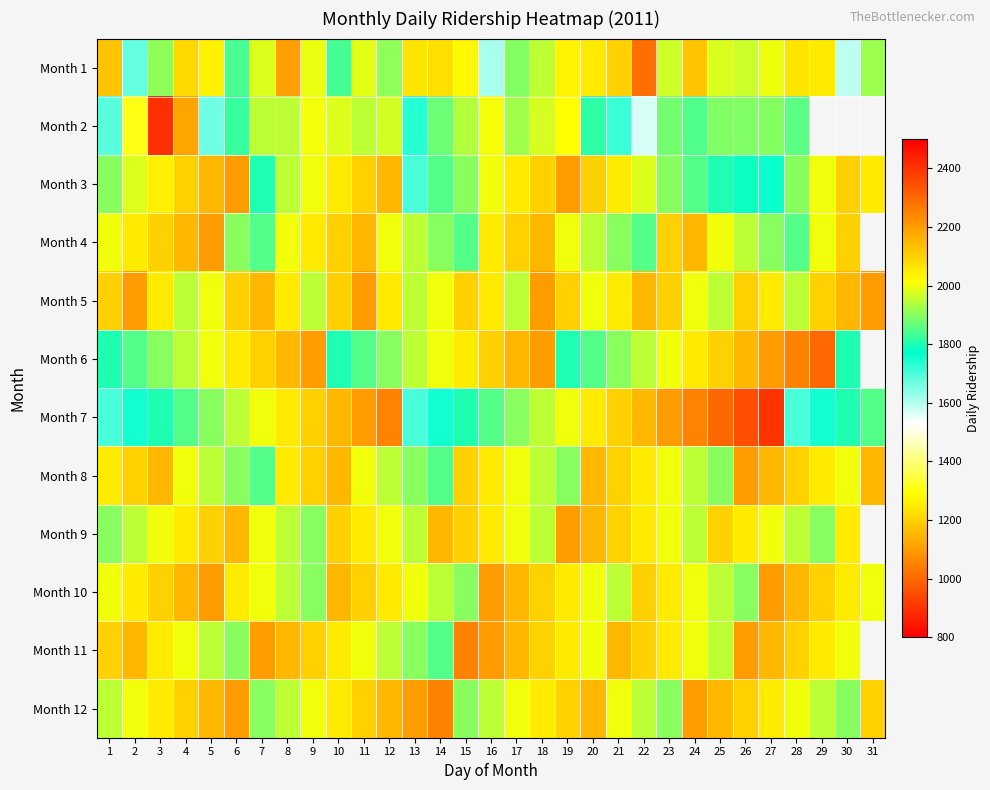

What is the minimum value for Month 5?

1950.0